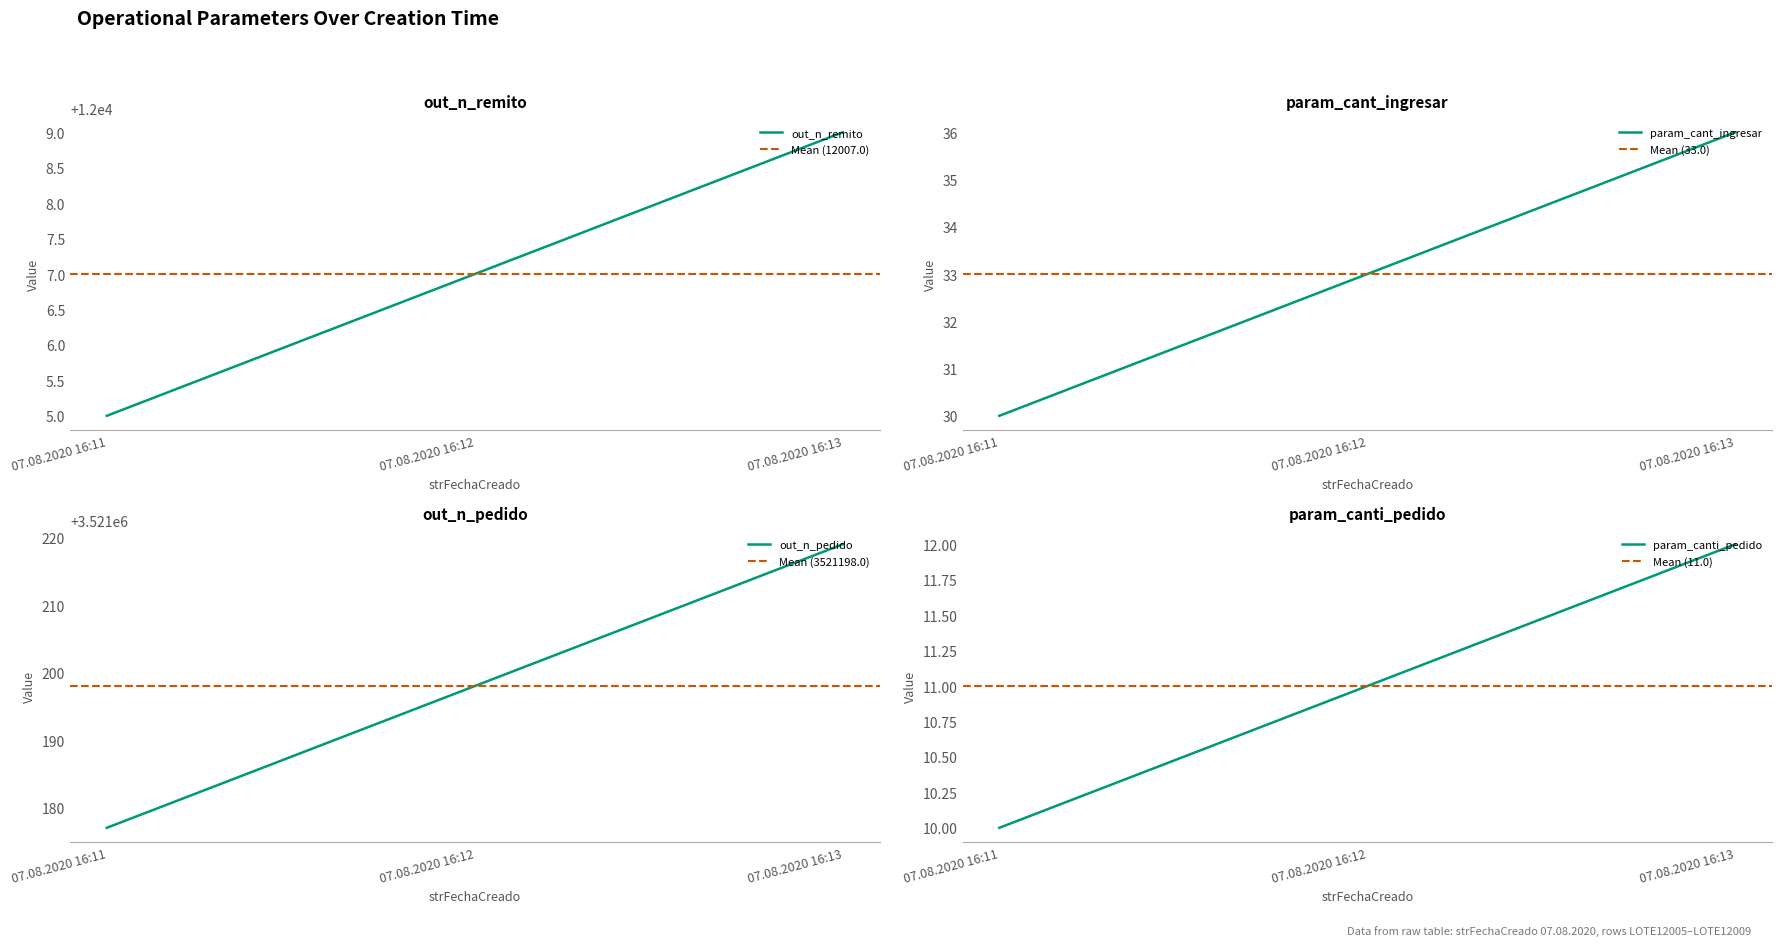

Which label corresponds to the largest value in the chart?

07.08.2020 16:13